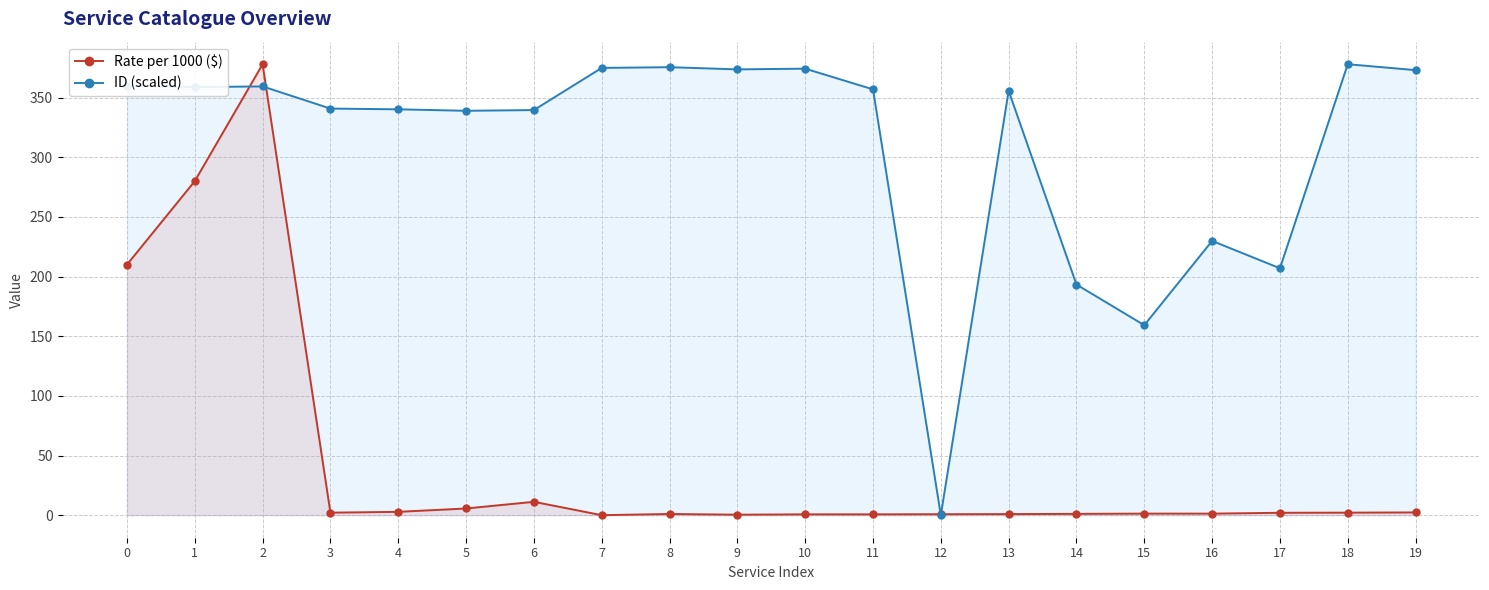

Which series has the largest total across all categories?

ID (scaled)